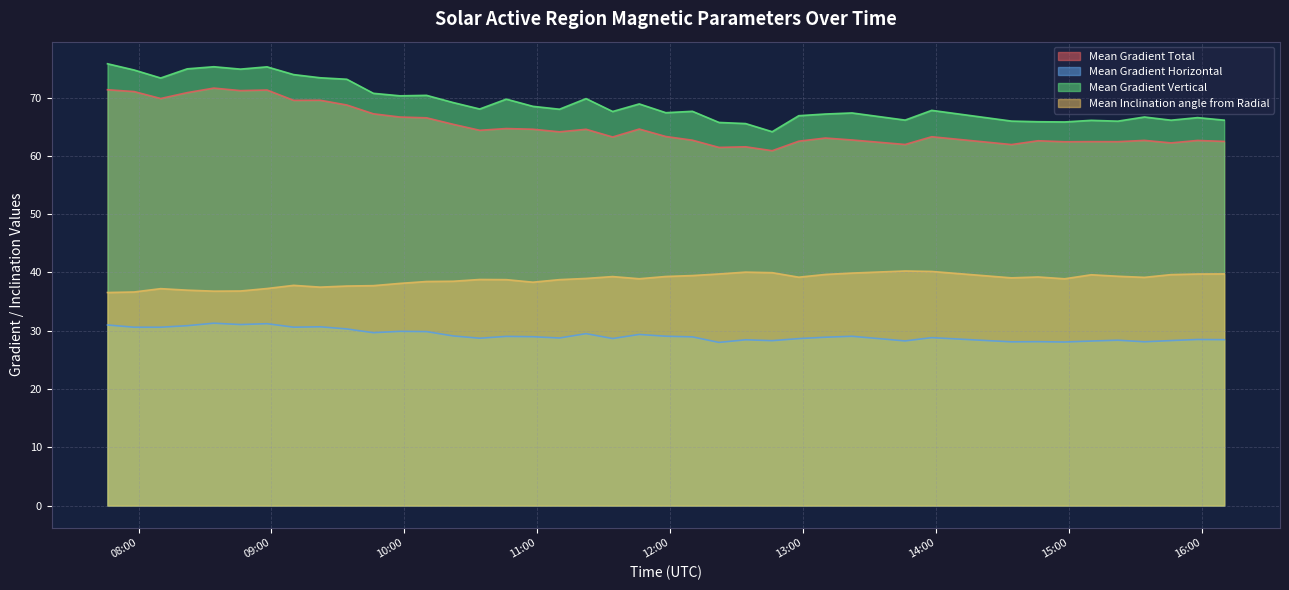

List the series in order of their peak value, highest first.

Mean Gradient Vertical, Mean Gradient Total, Mean Inclination angle from Radial, Mean Gradient Horizontal